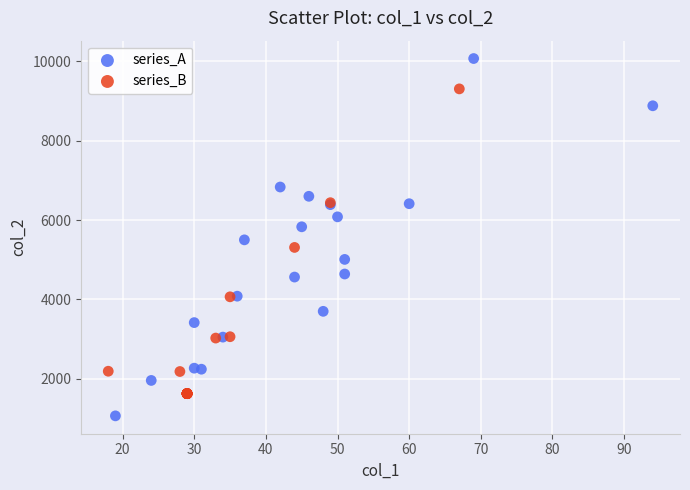

Which series contains the highest Y value?

series_A